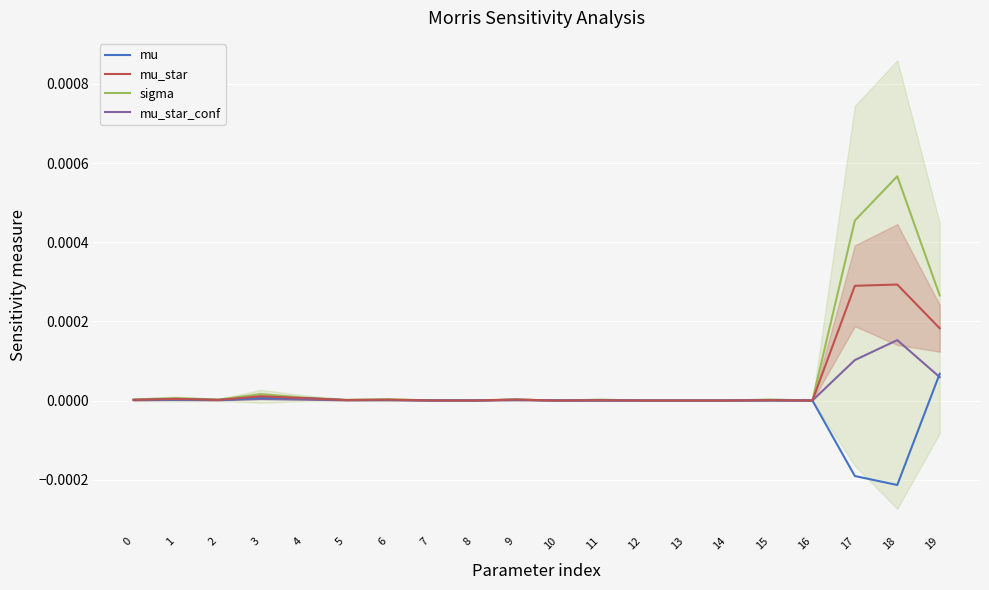

Is this an area chart (filled region under the line)?

No